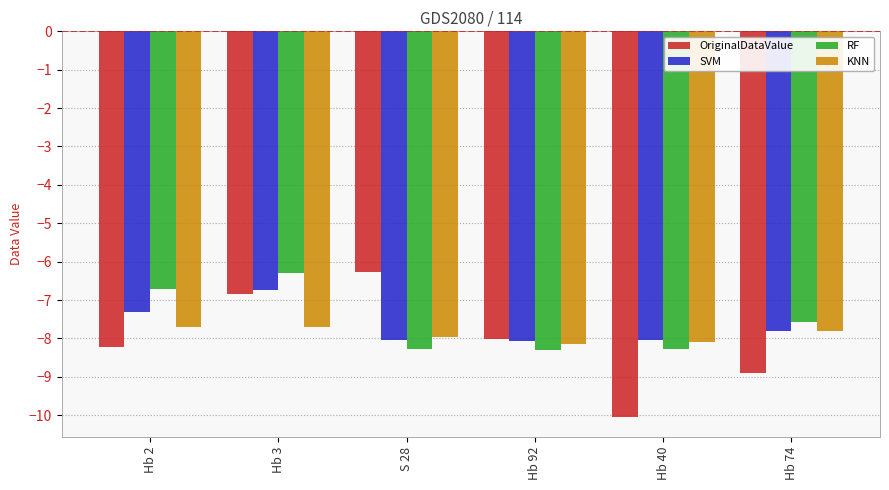

Which category has the highest value in the SVM series?

Hb 3